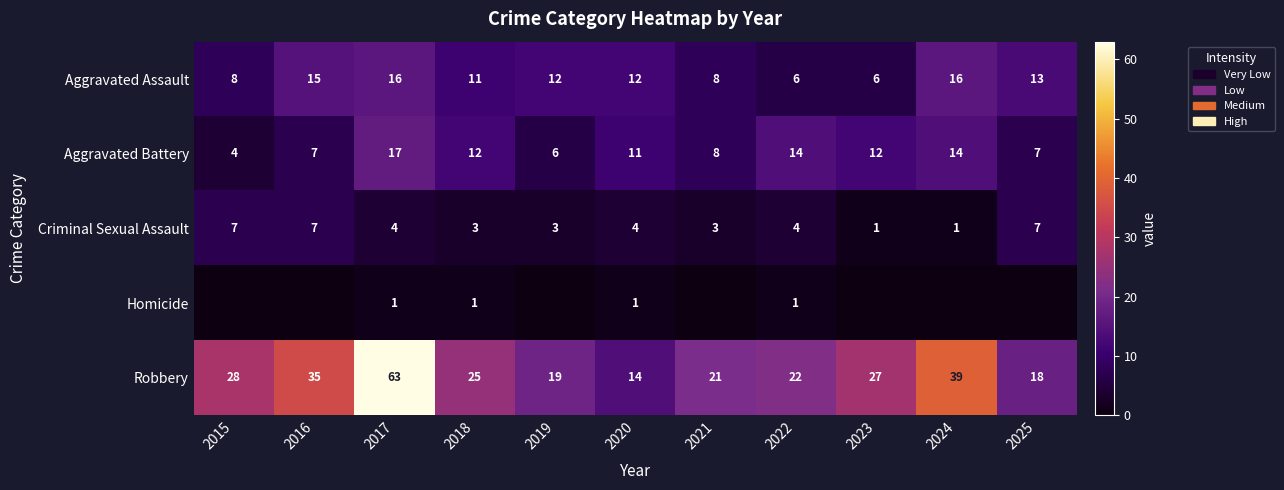

Is it true that Robbery equals 37 at 2021?

False